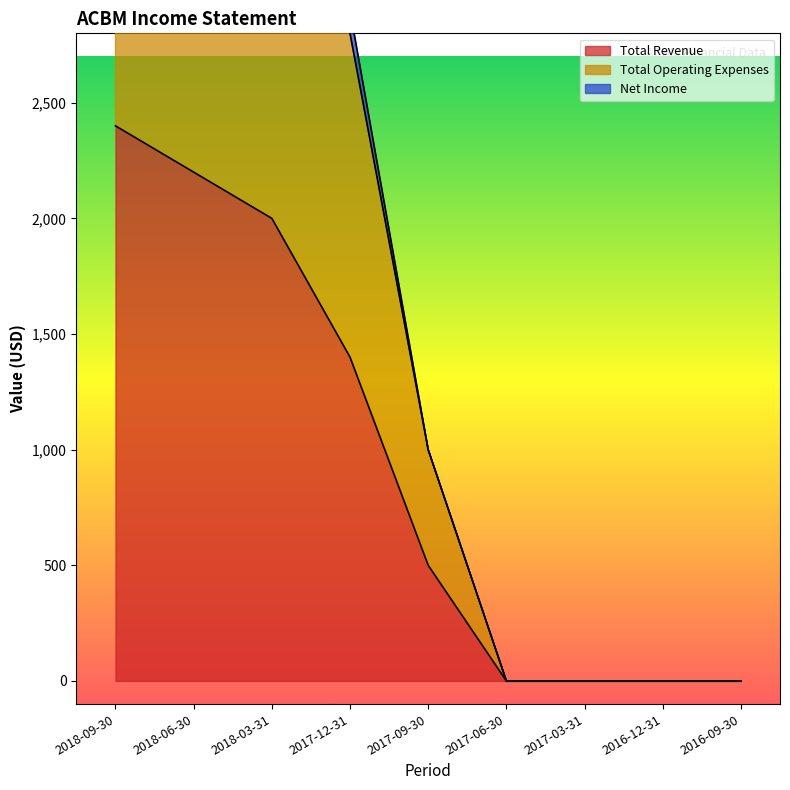

At how many categories does at least one series exceed 857?

5